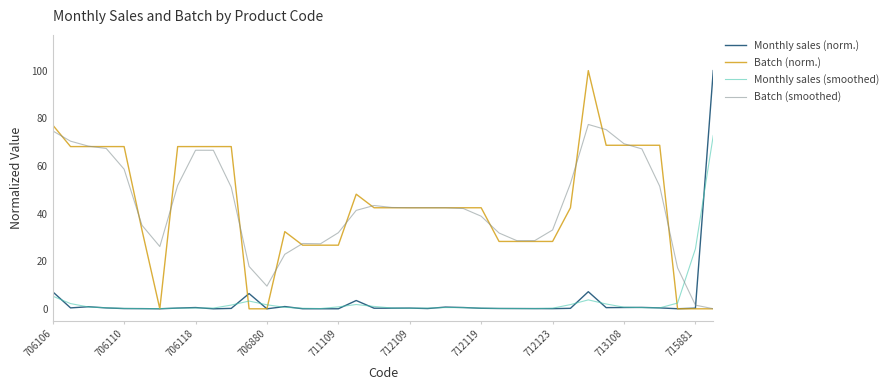

Count the number of categories in the chart.

38